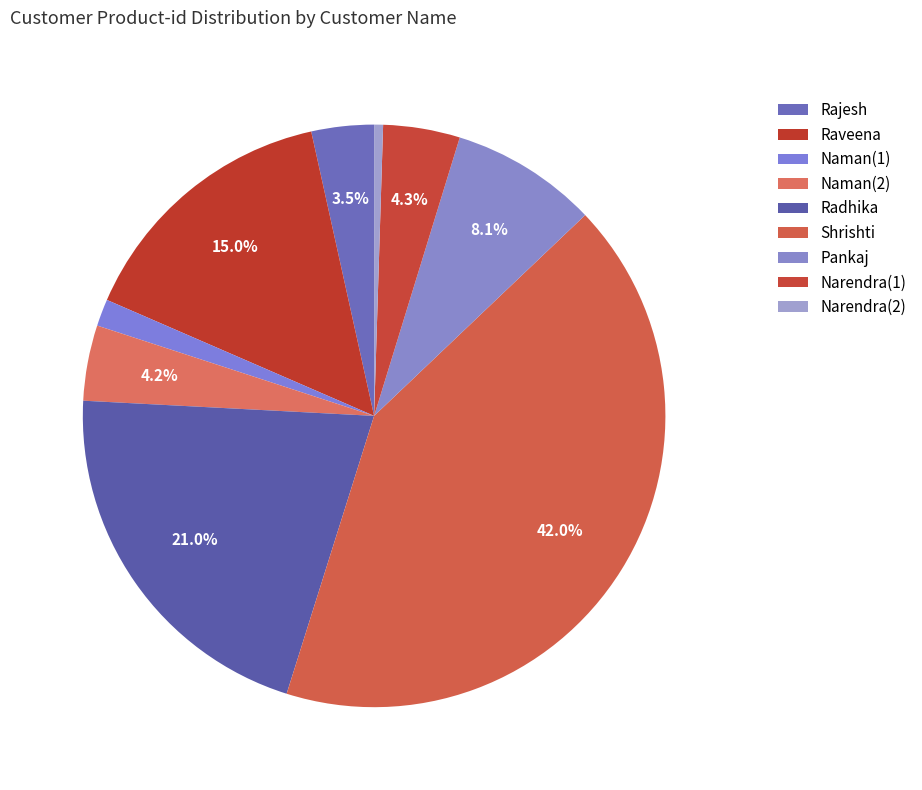

Is there a majority slice in this chart?

No